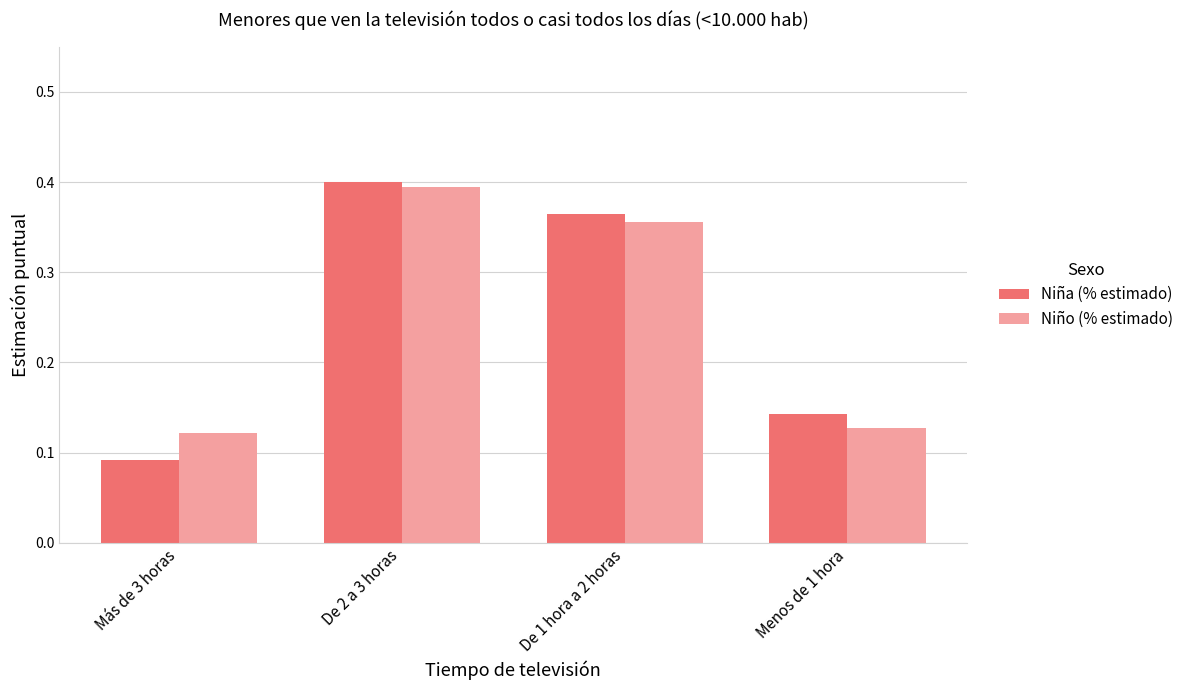

At which category is the sum across all series the highest?

De 2 a 3 horas